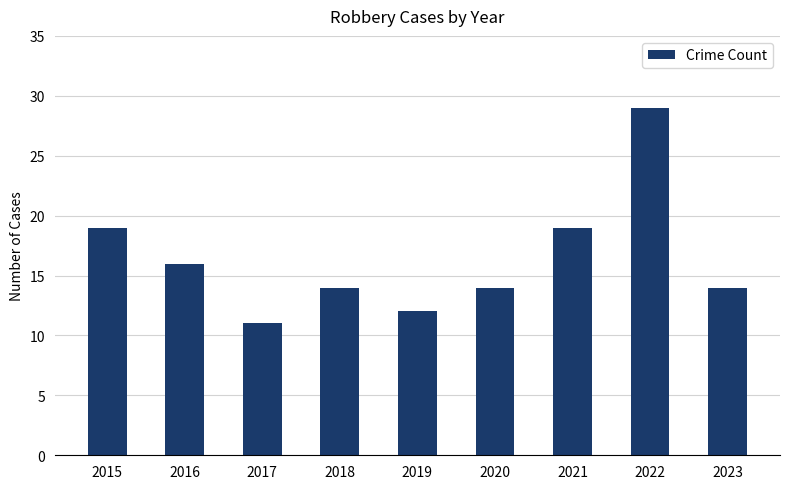

What value does the data have at 2022?

29